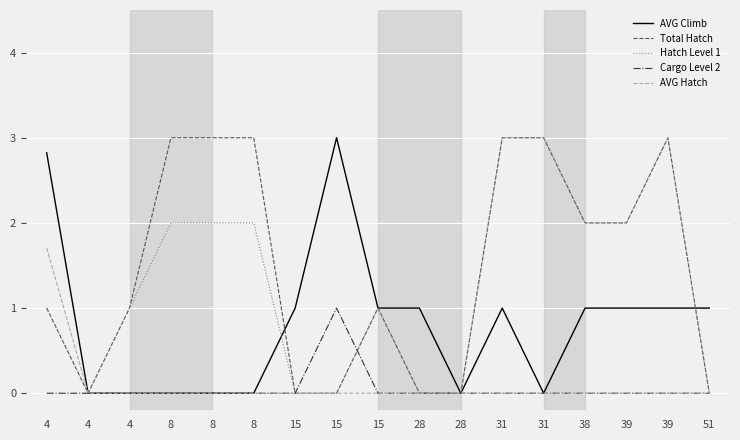

What is the value of the Total Hatch point at the 15th from the left?

2.0